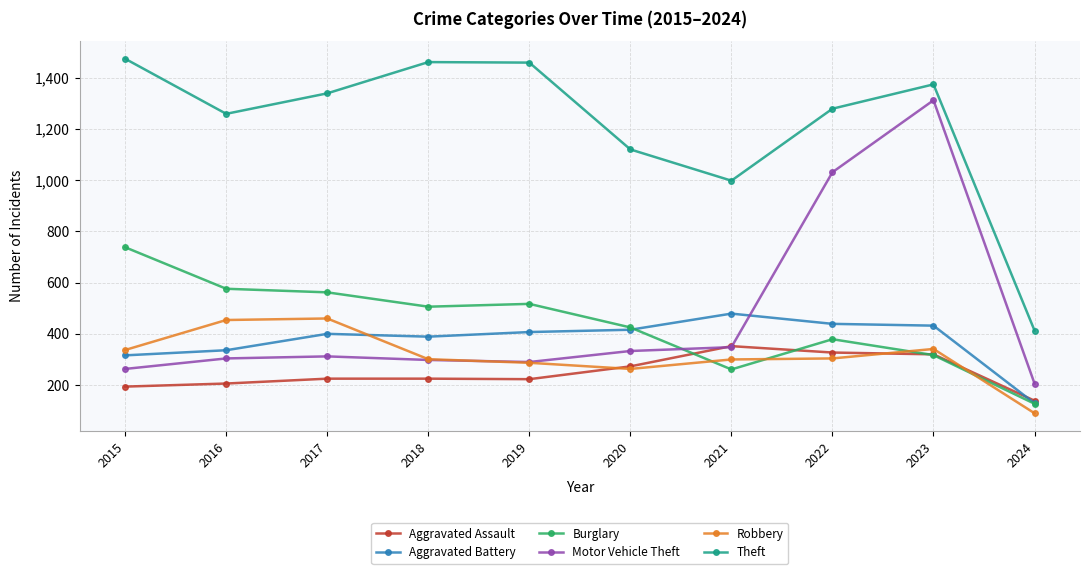

How many times do Aggravated Battery and Motor Vehicle Theft cross each other?

1